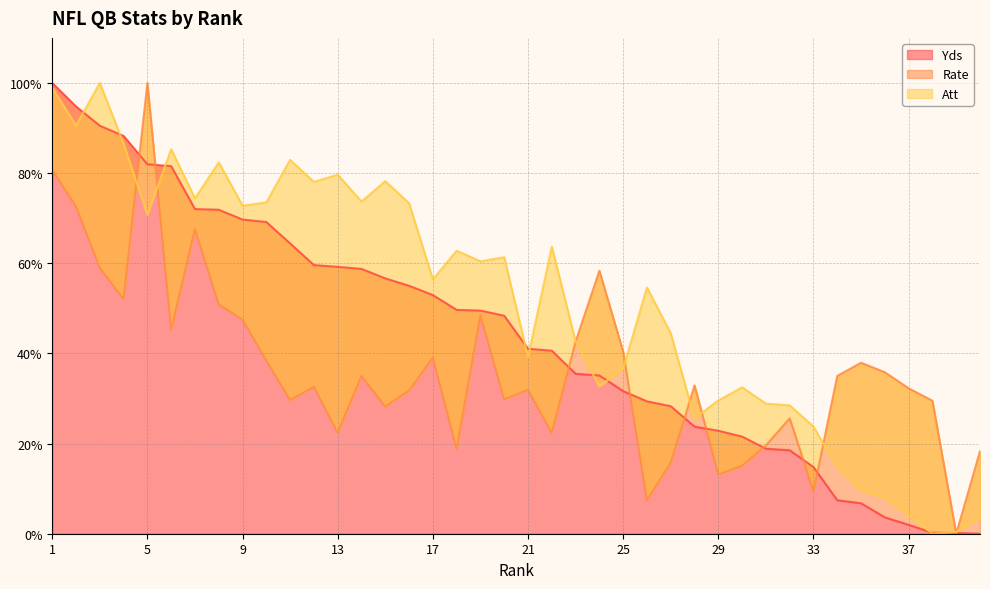

List the series in order of their peak value, highest first.

Yds, Rate, Att